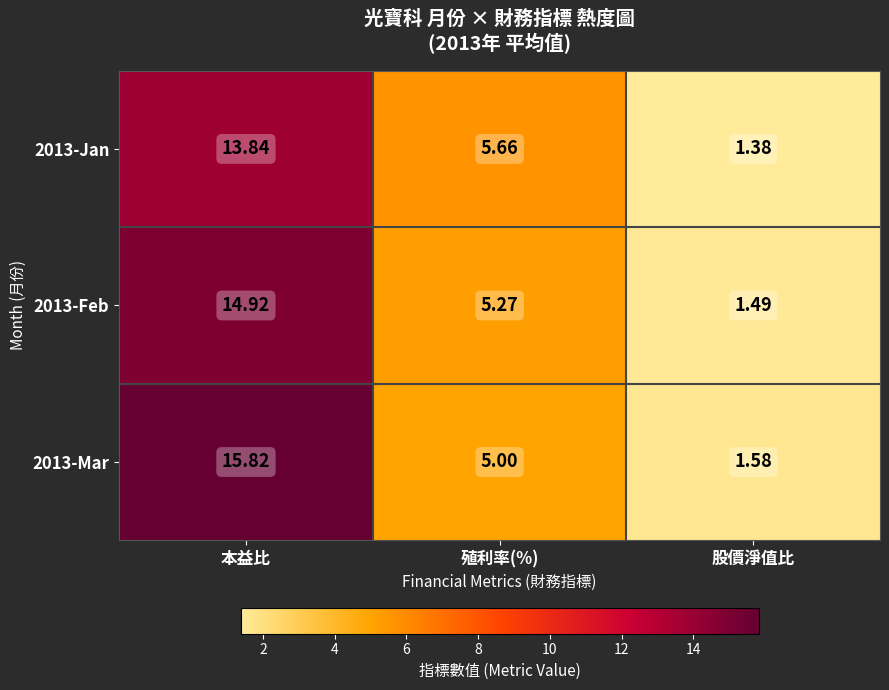

Where does the 2013-Mar series first go above 5?

本益比